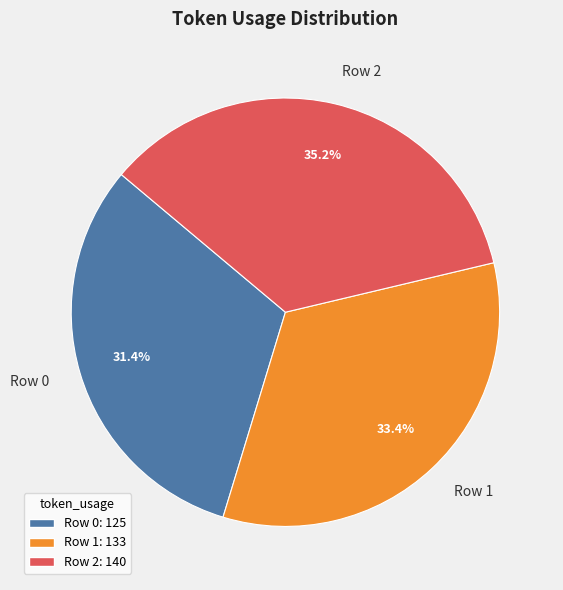

What is the largest slice in the pie chart?

Row 2